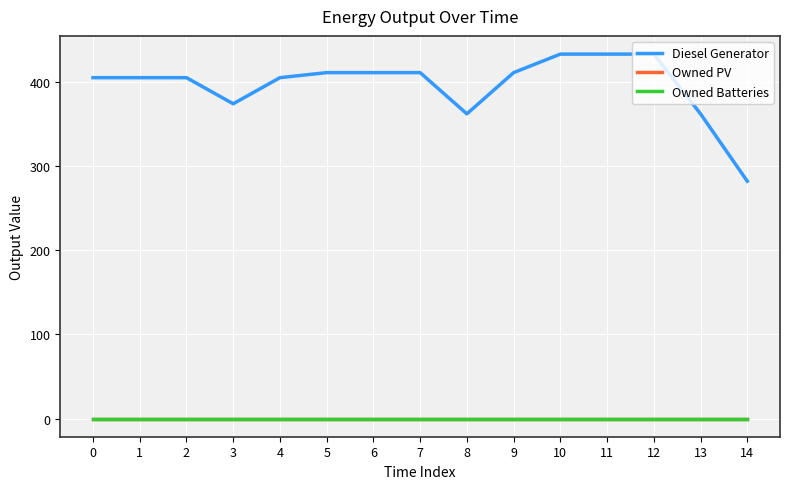

Does the chart have visible grid lines?

Yes